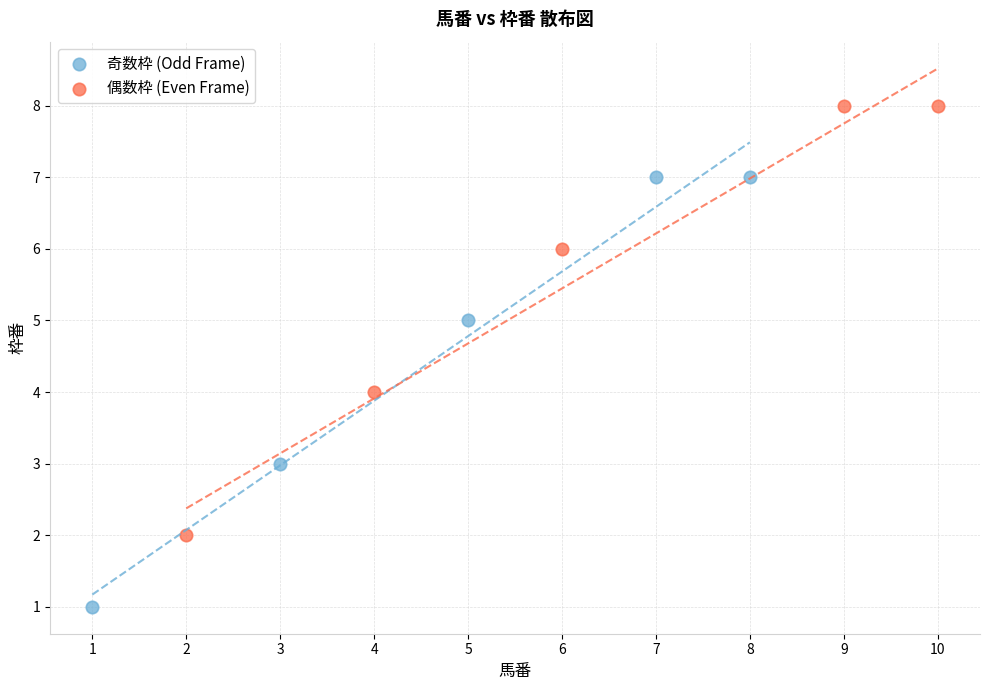

What are all the series names shown in the legend?

奇数枠 (Odd Frame), 偶数枠 (Even Frame)